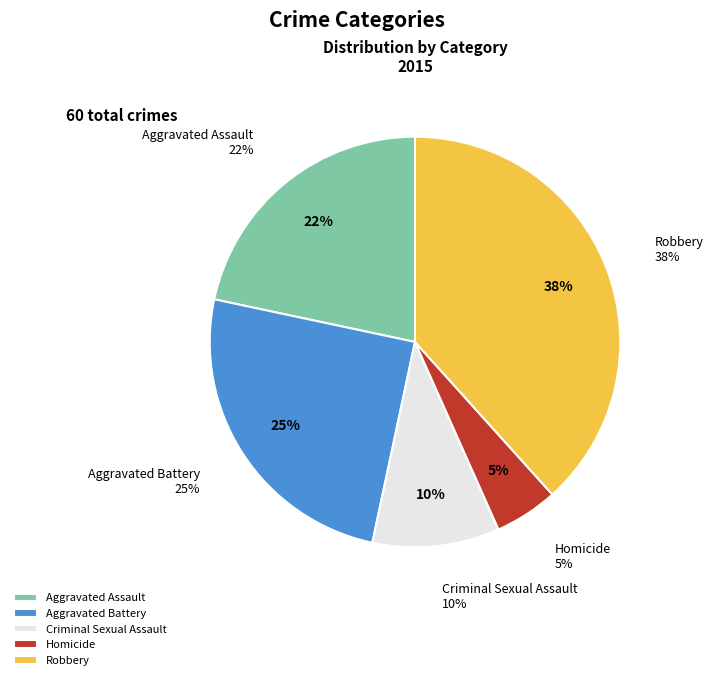

Is there any slice that represents more than half of the pie?

No